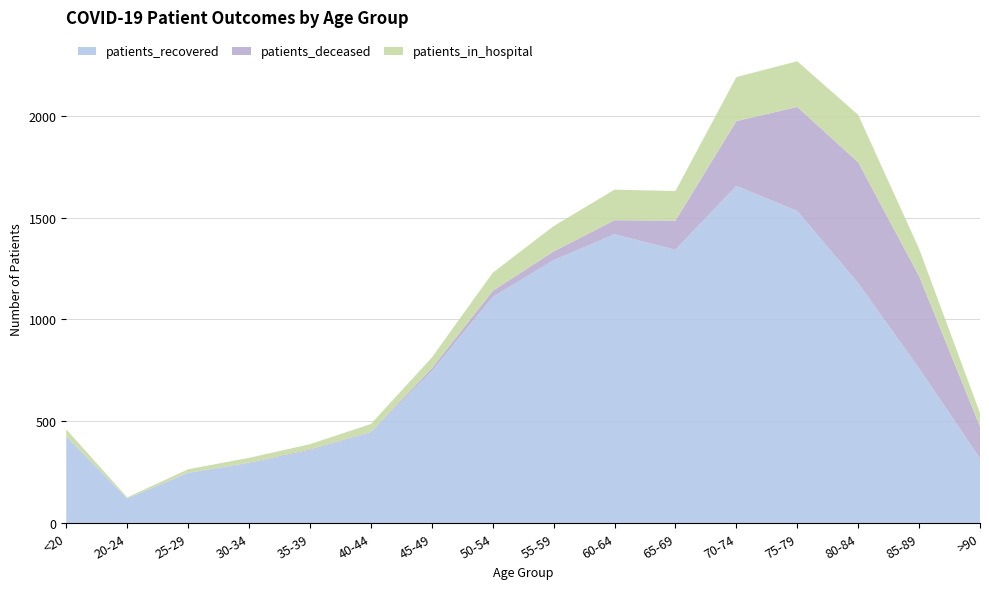

Reading right to left, extract all data points from this chart.

patients_recovered: >90=318	85-89=760	80-84=1178	75-79=1532	70-74=1655	65-69=1342	60-64=1418	55-59=1291	50-54=1110	45-49=746	40-44=445	35-39=357	30-34=294	25-29=247	20-24=122	<20=425
patients_deceased: >90=157	85-89=453	80-84=593	75-79=511	70-74=318	65-69=143	60-64=69	55-59=43	50-54=30	45-49=14	40-44=3	35-39=5	30-34=3	25-29=1	20-24=0	<20=2
patients_in_hospital: >90=66	85-89=134	80-84=233	75-79=224	70-74=216	65-69=145	60-64=150	55-59=124	50-54=89	45-49=53	40-44=39	35-39=26	30-34=24	25-29=17	20-24=5	<20=34